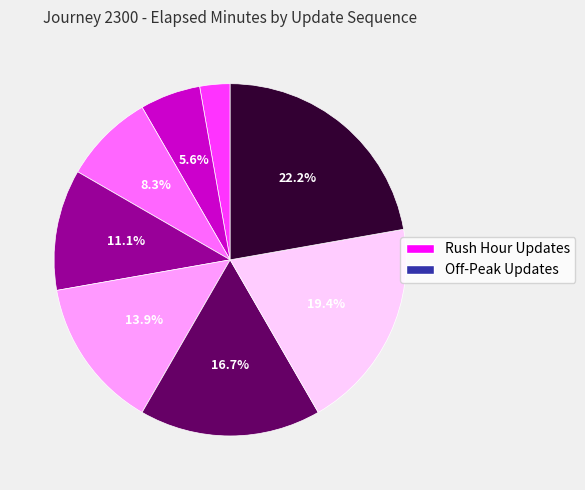

Does any single category account for the majority?

No